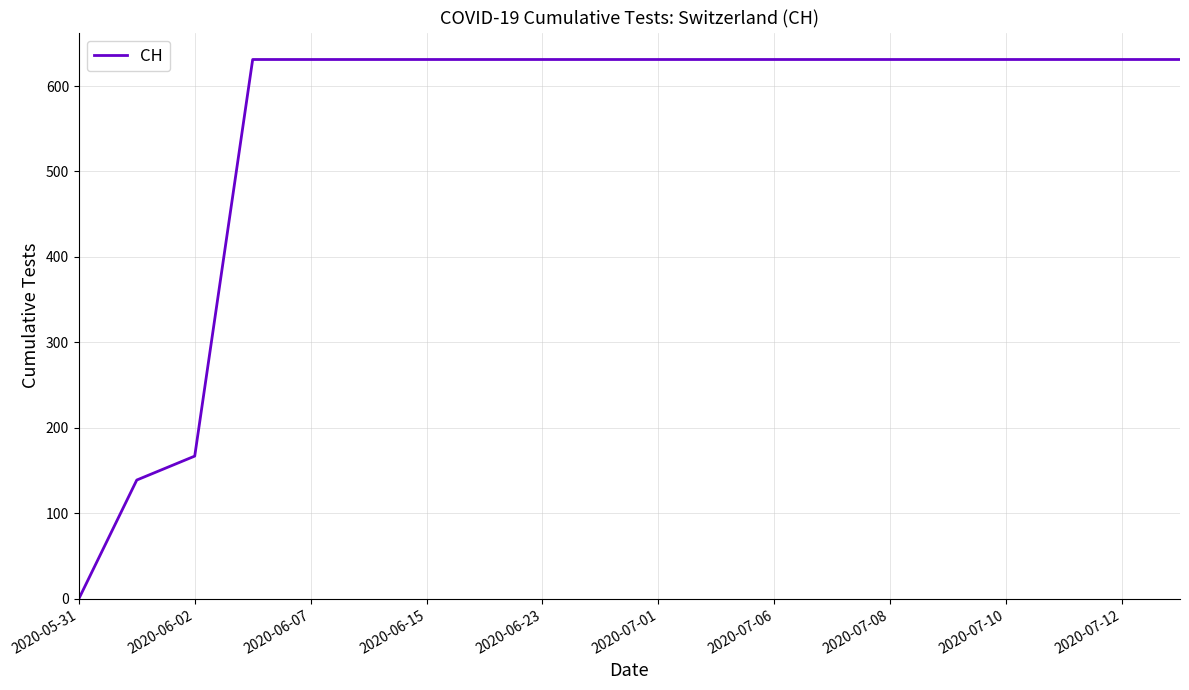

Does the chart display data point markers on the line(s)?

No